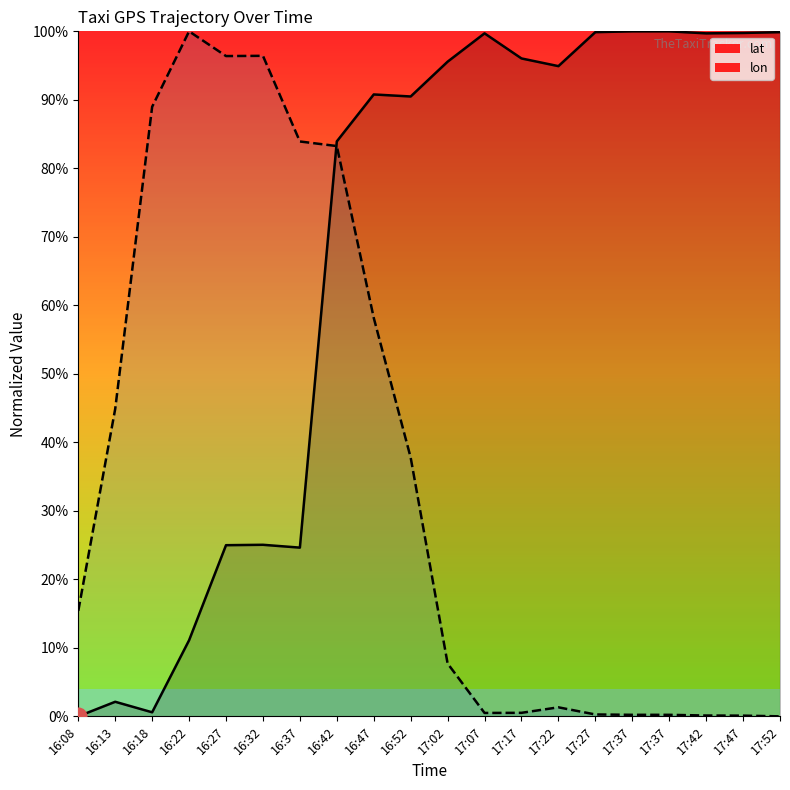

List the series in order of their overall mean, highest first.

lat, lon